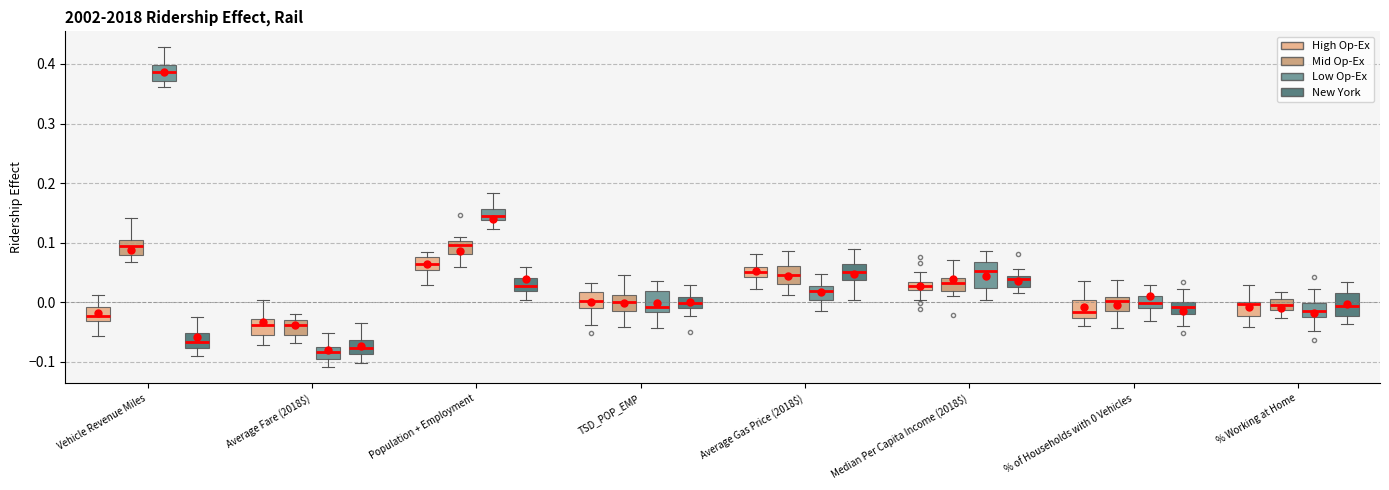

Where is the upper edge of the box for TSD_POP_EMP (Mid Op-Ex) on the y-axis? The values are not printed on the chart, so give them approximately, as read against the axis.

0.01